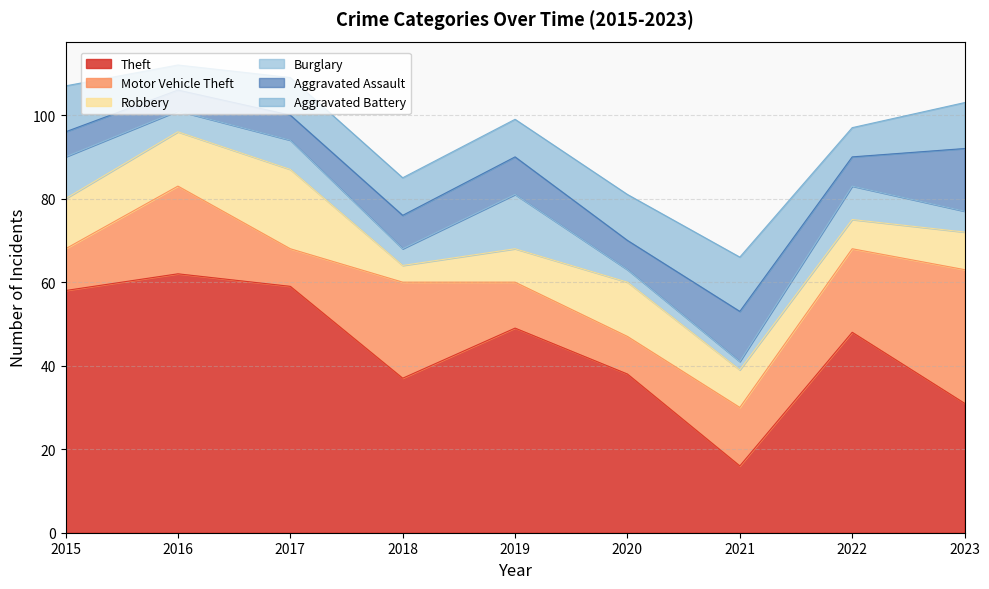

What is the value of the Theft point at the 7th from the left?

16